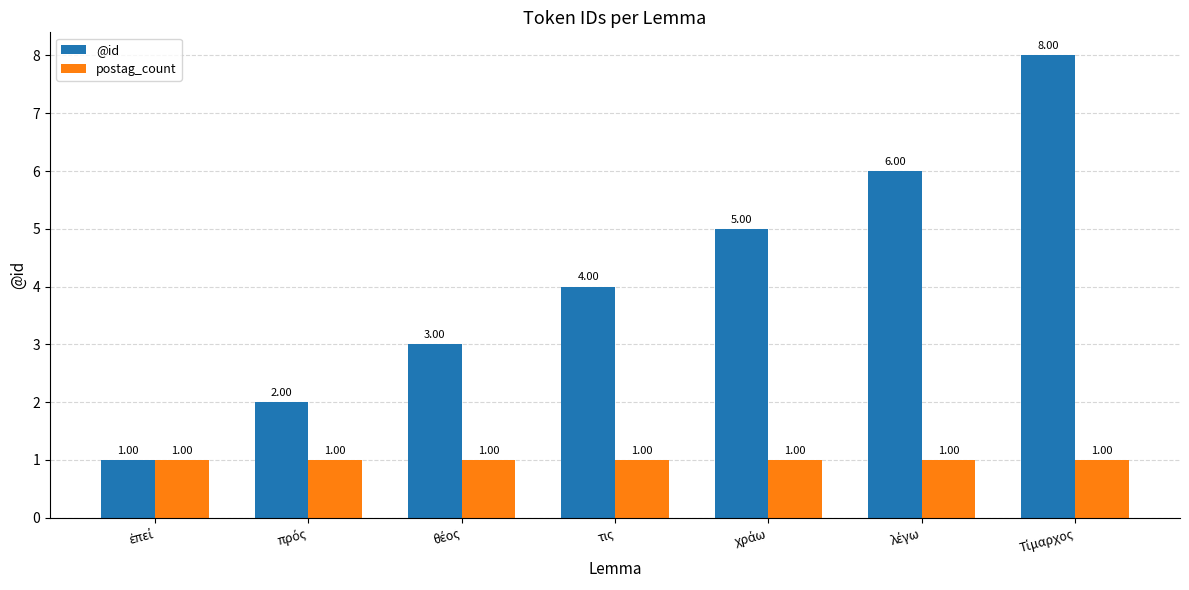

Which series has the largest total across all categories?

@id